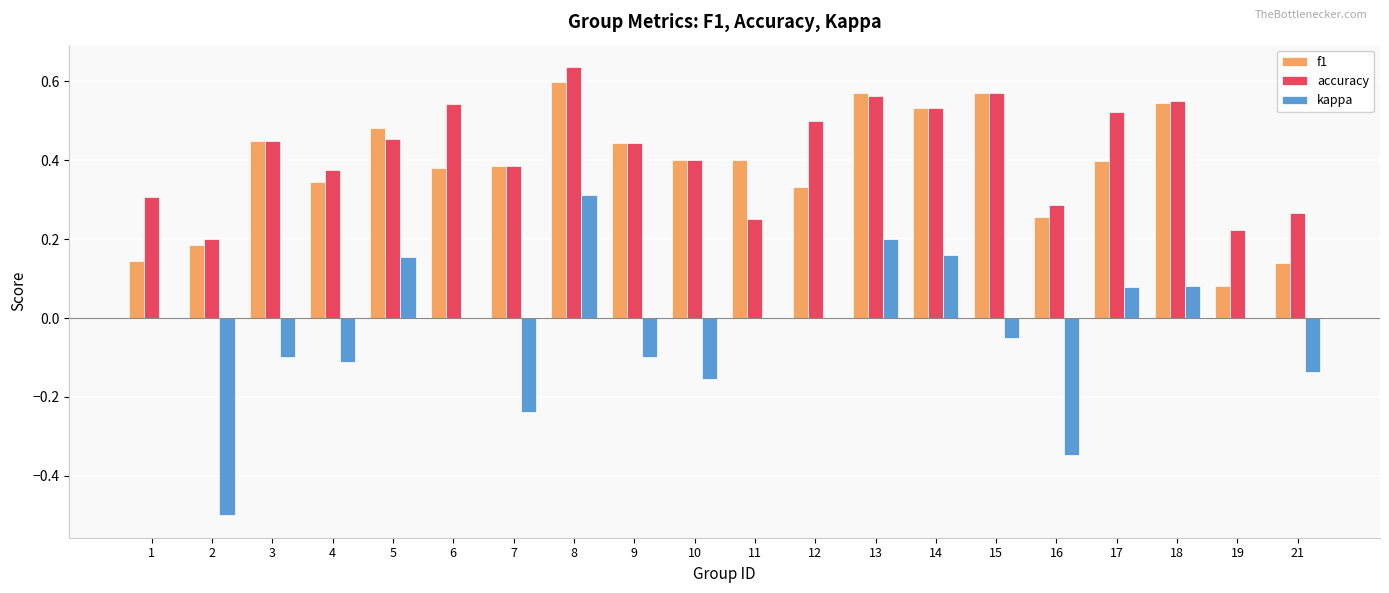

True or false: accuracy has a value of 0.4 at 11.

False